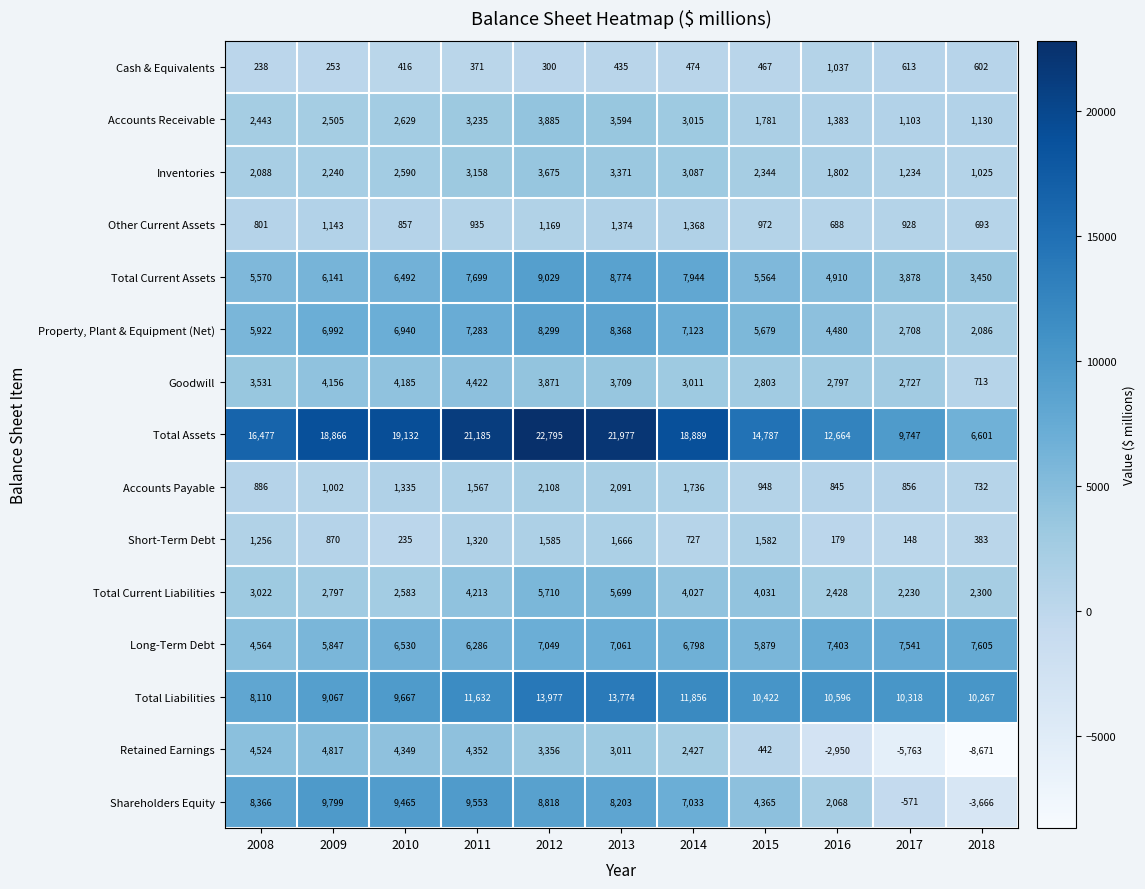

What is the difference between the maximum and second lowest values in the Other Current Assets series?

681